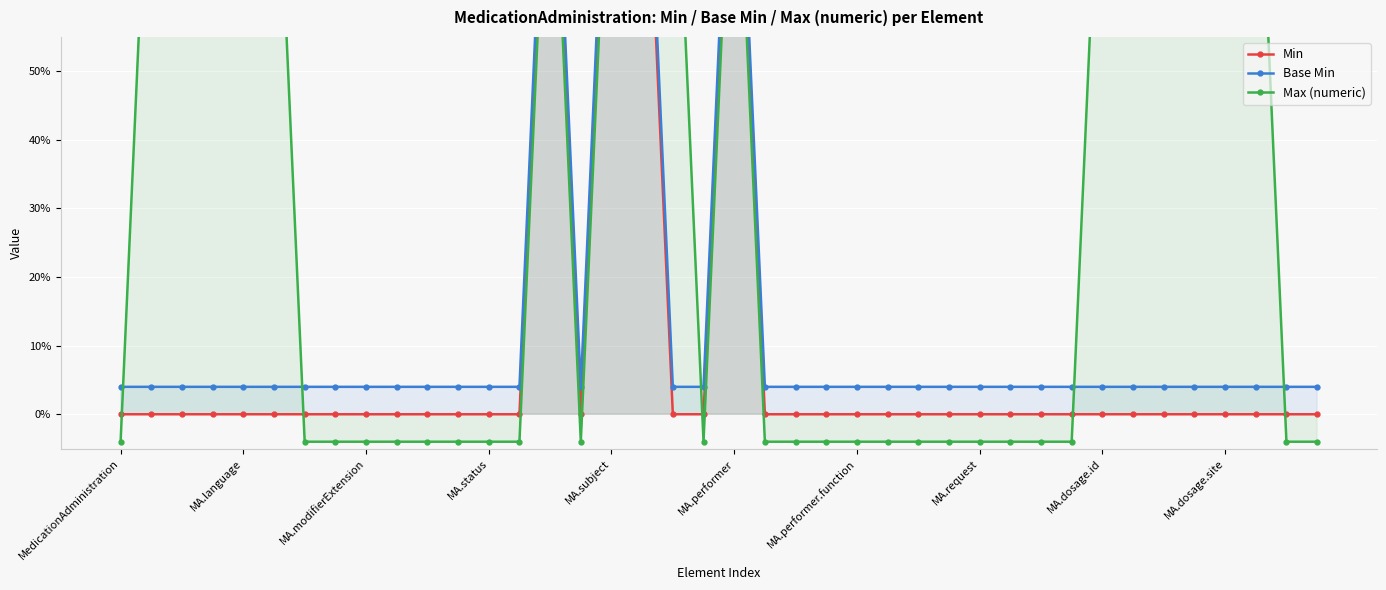

How many Min values are between 0 and 1?

40